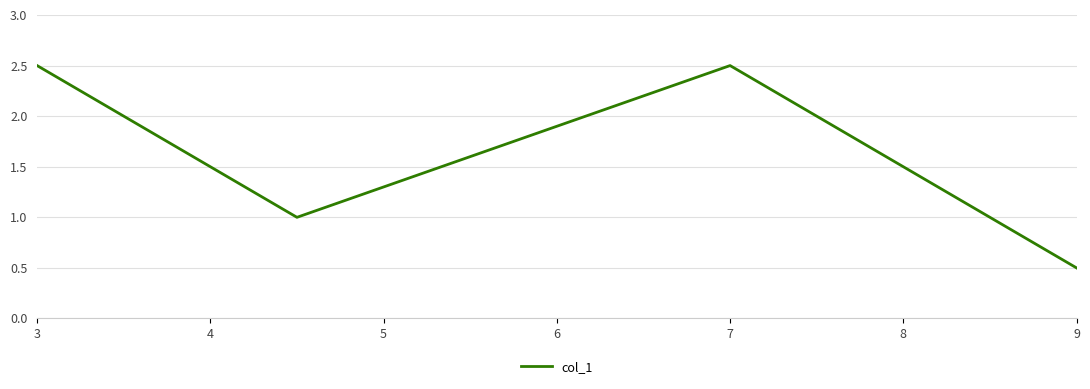

True or false: there are more than 1 points higher than both neighbors.

False